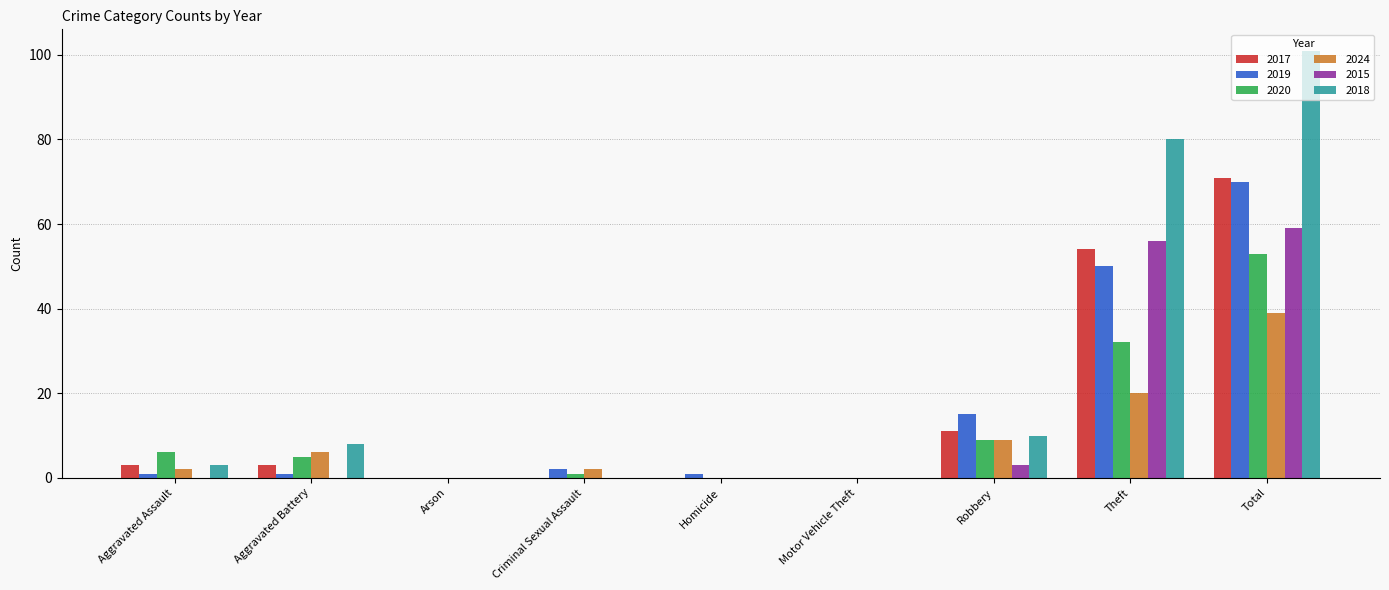

The value of 2017 at Aggravated Assault is 3. True or false?

True